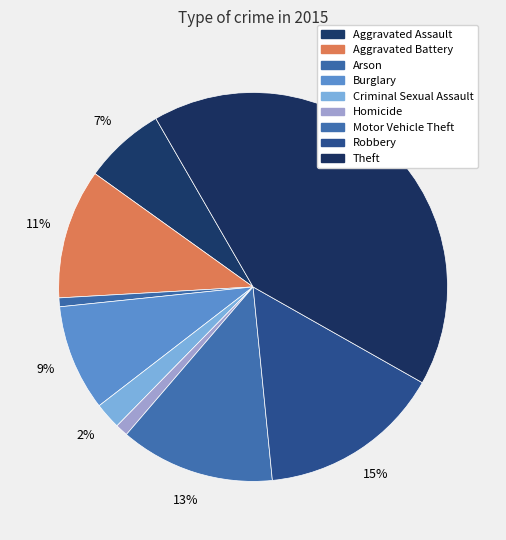

To the nearest percent, what portion does Robbery represent?

15%